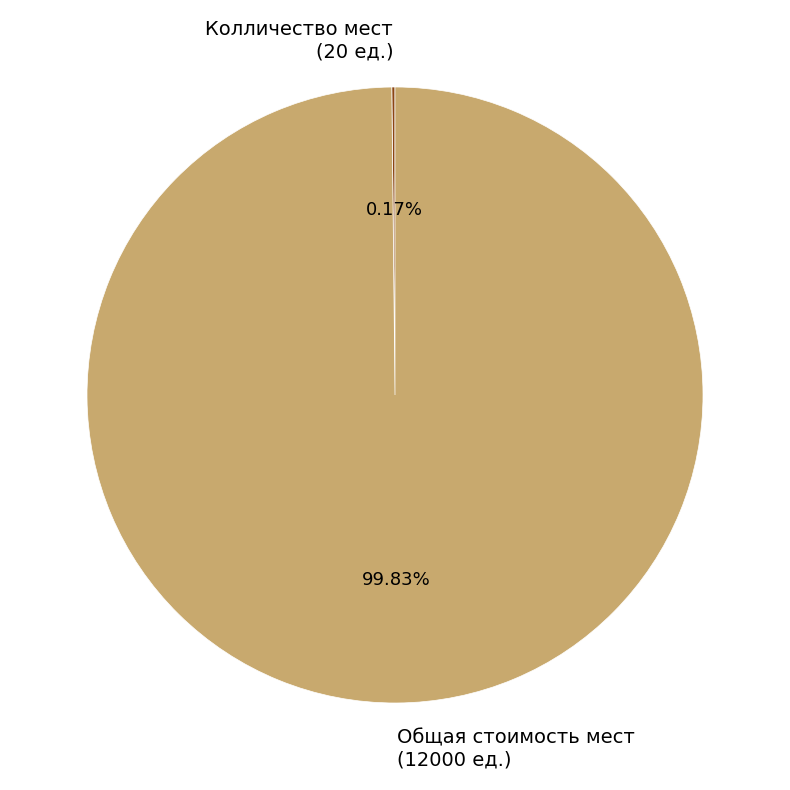

Which slice represents more than half of the pie?

Общая стоимость мест